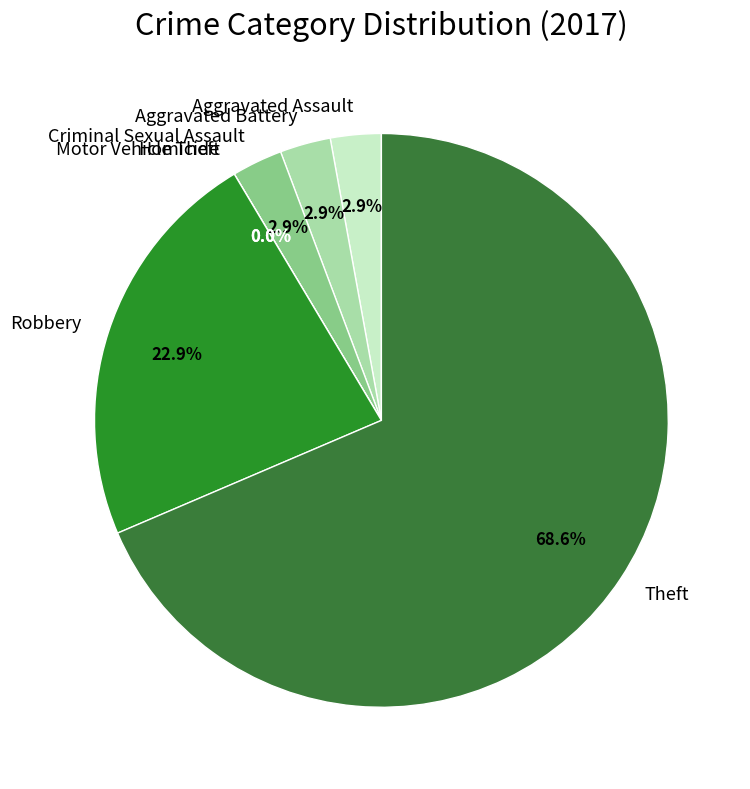

To the nearest percent, what is the combined percentage of Theft and Aggravated Assault?

71%